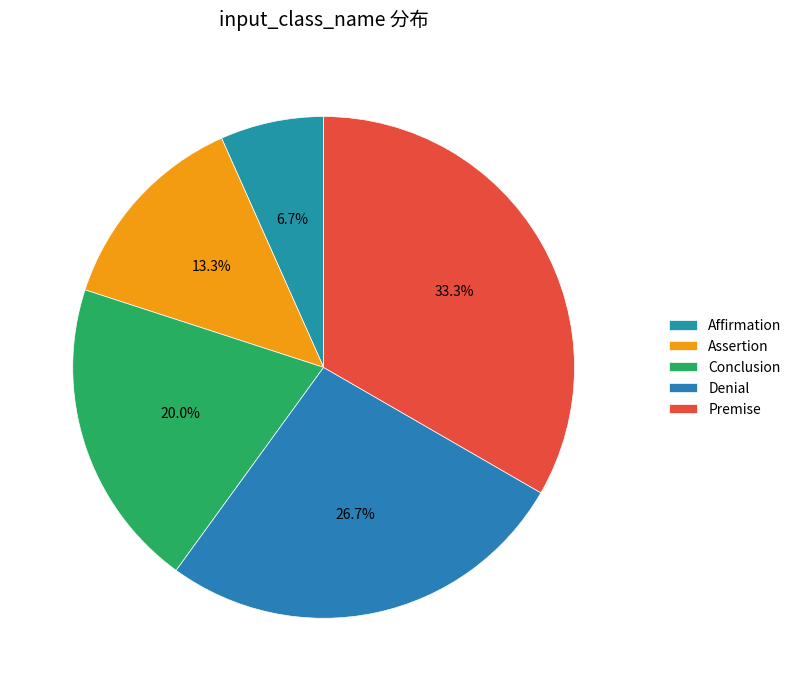

Count the number of slices in the pie.

5